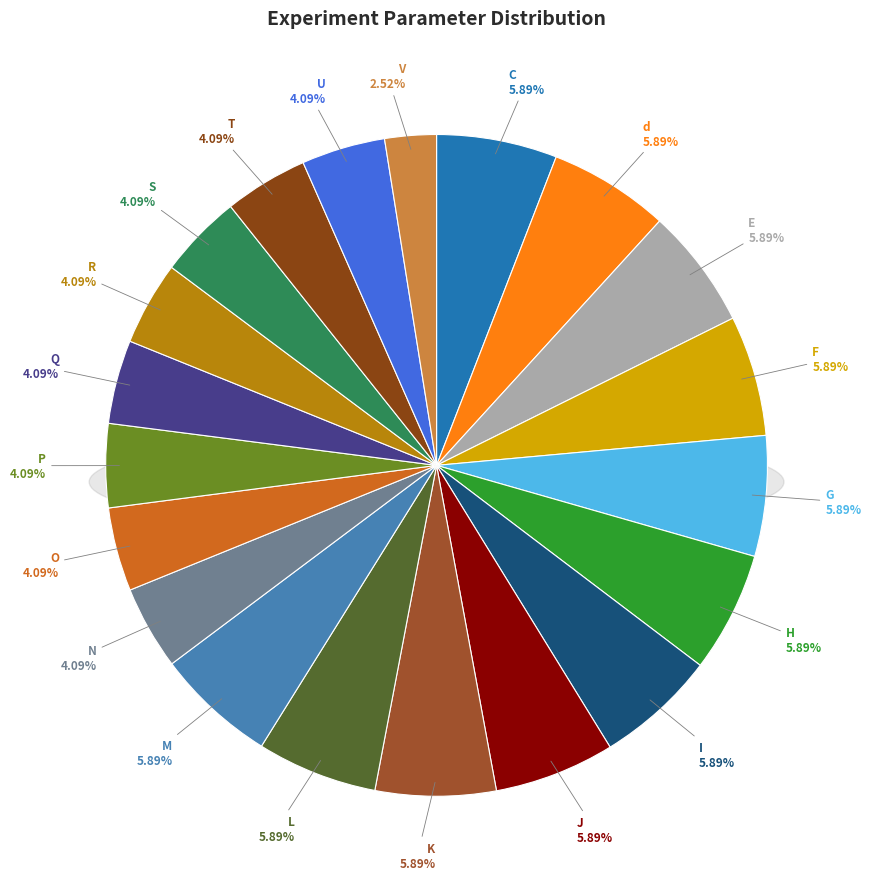

True or false: V accounts for 3% of the total.

True